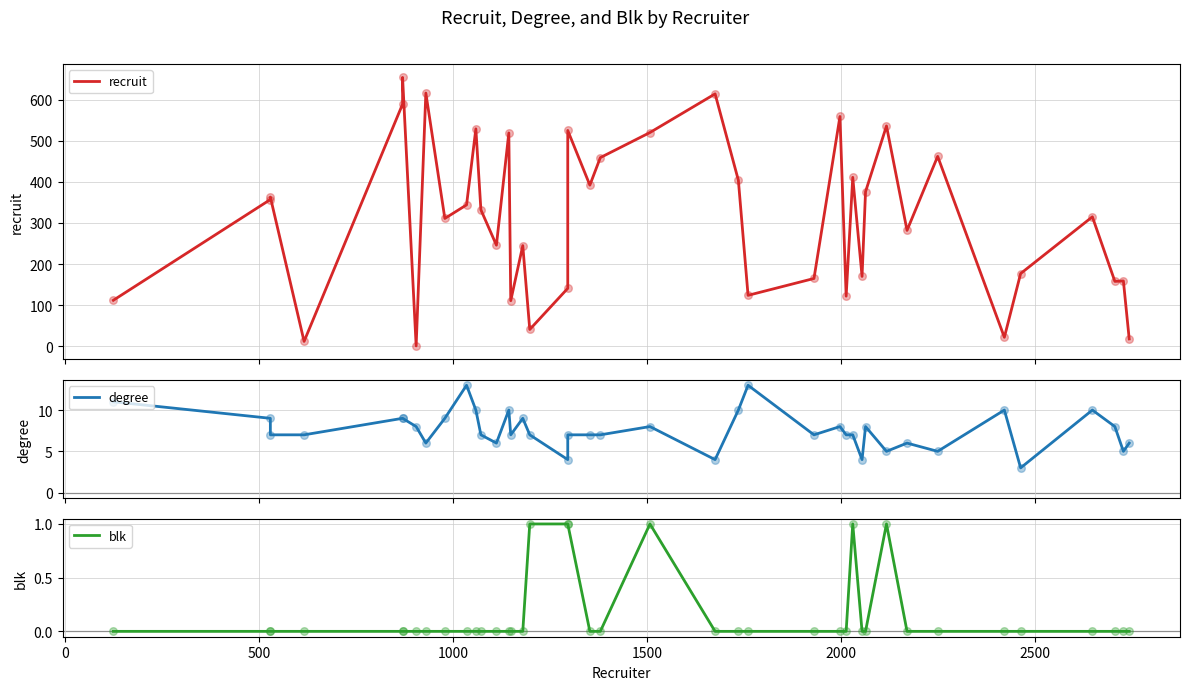

What are all the series names shown in the legend?

recruit, degree, blk